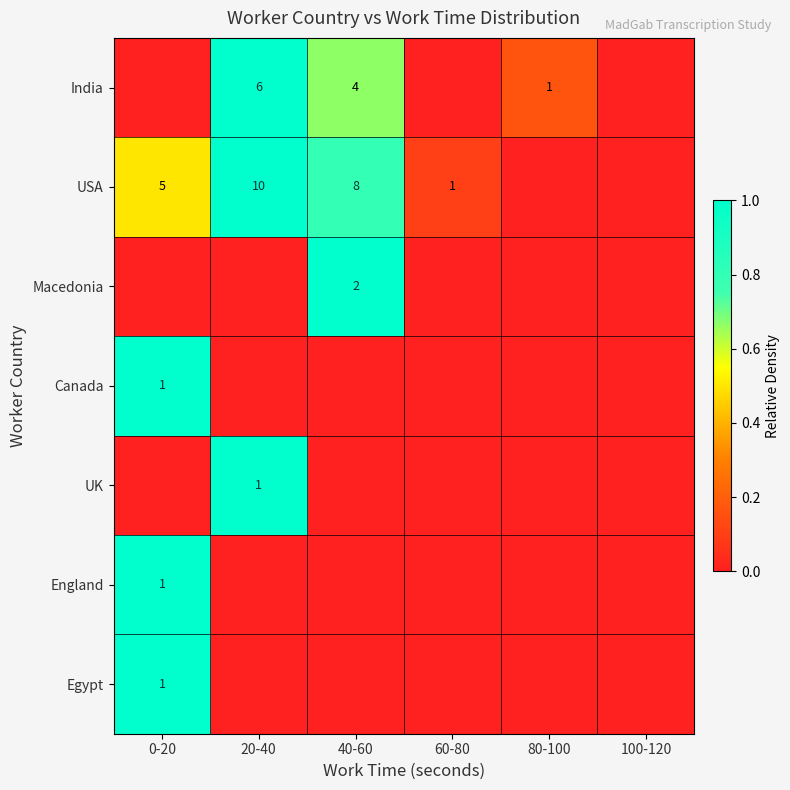

True or false: USA has a value of 8 at 40-60.

True